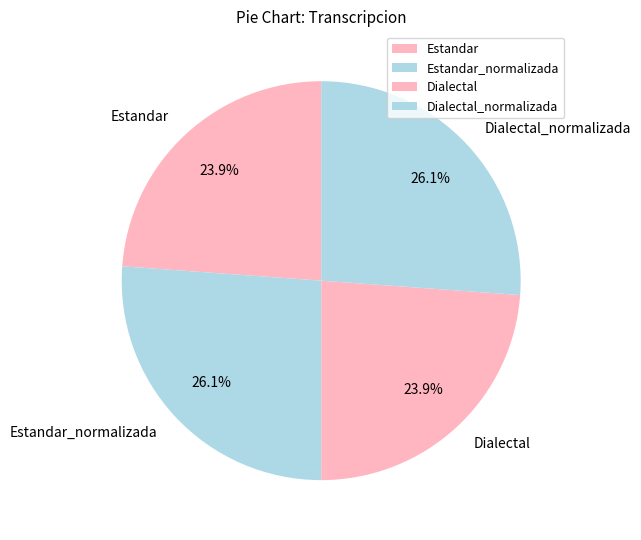

What percentage is the Dialectal slice, to the nearest percent?

24%